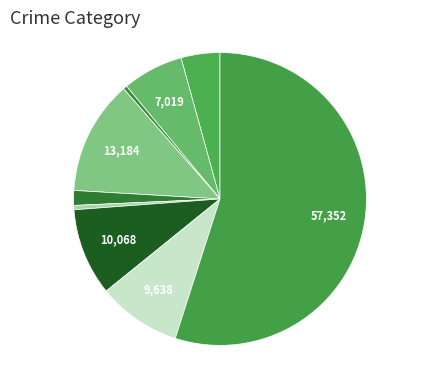

To the nearest percent, what is the difference between the largest and smallest slice percentages?

55%